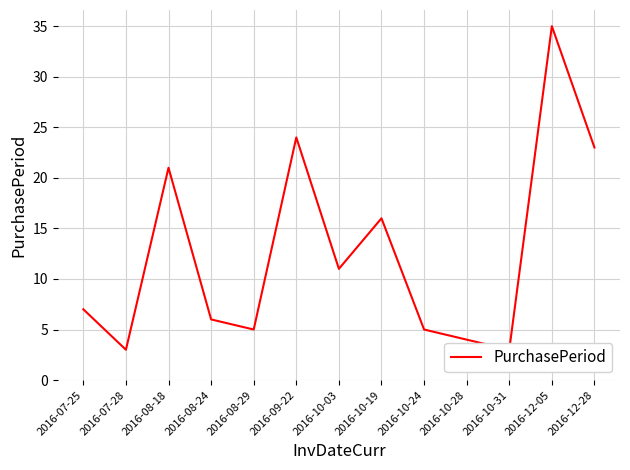

The value at 2016-12-28 is 23. True or false?

True